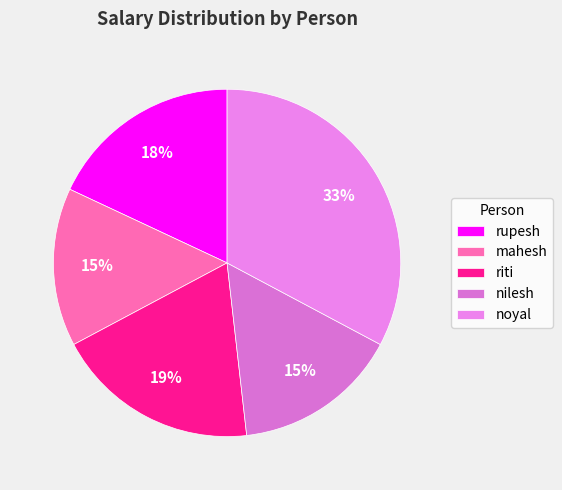

What is the change in value from rupesh to mahesh?

-1000